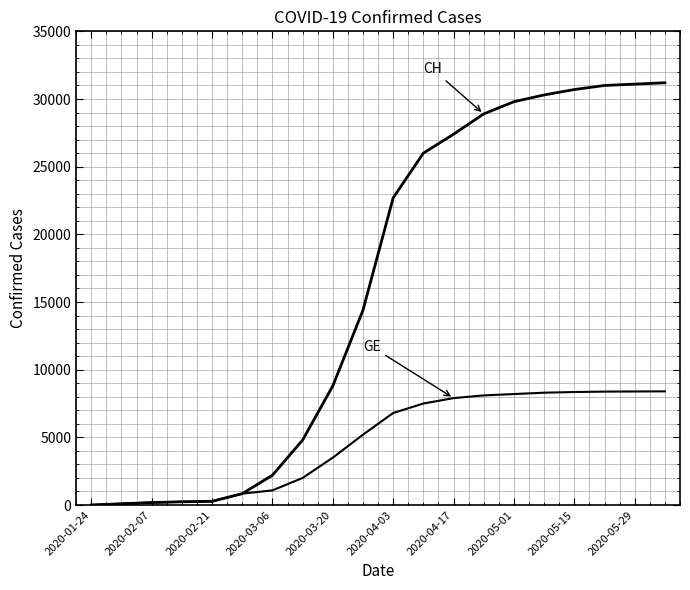

What is the maximum value shown in the chart?

31200